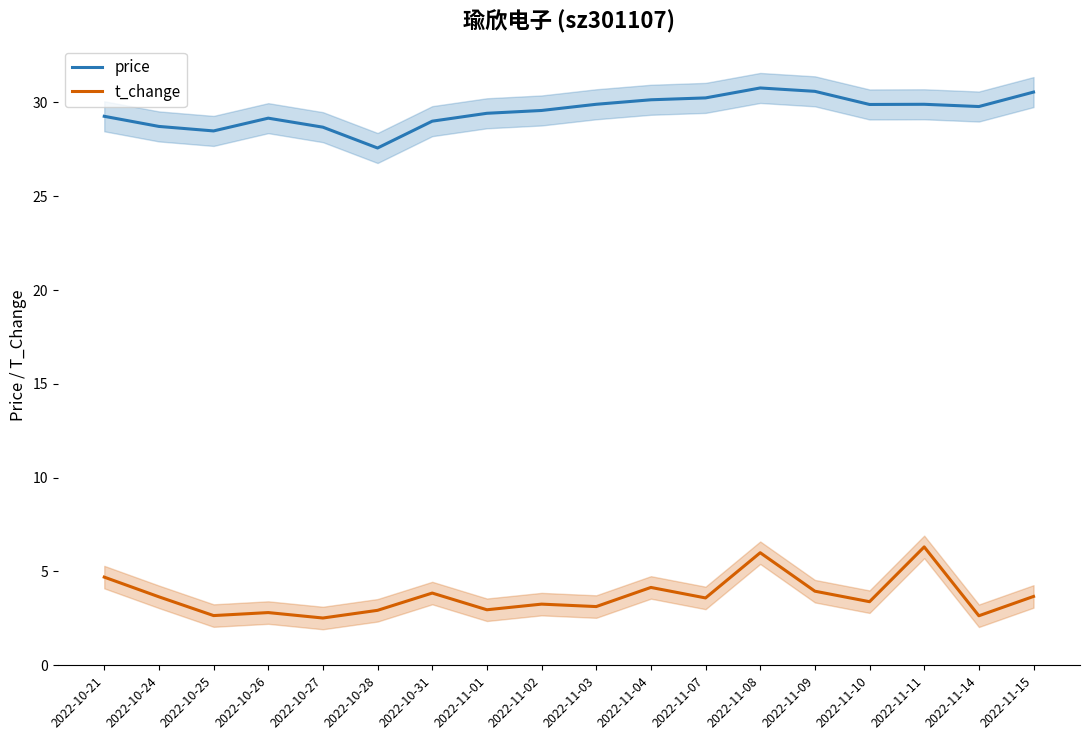

The value of price at 2022-10-25 is 43.3. True or false?

False